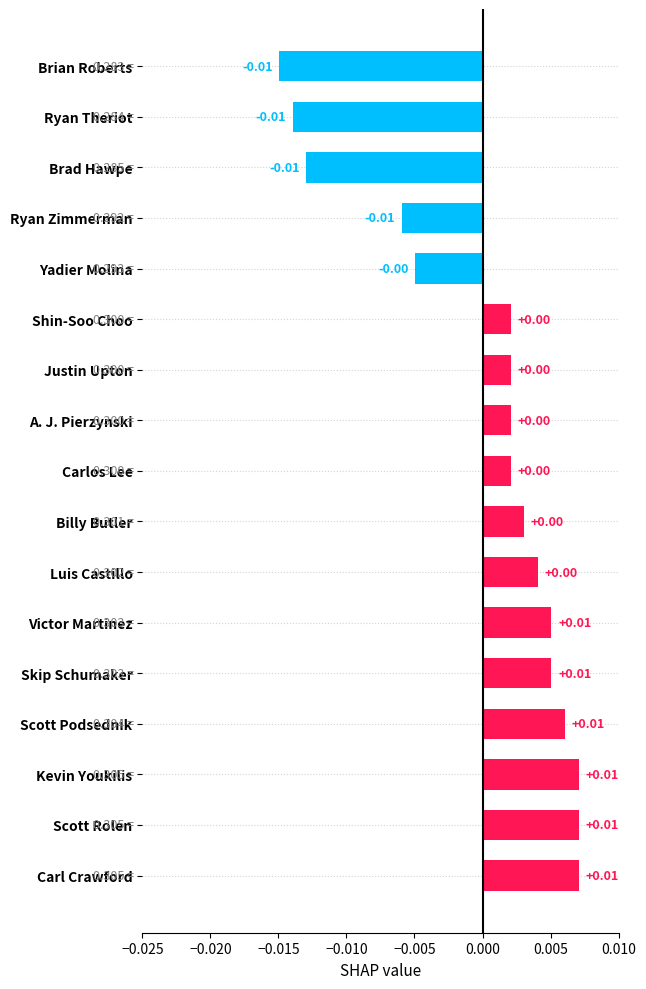

Which has a higher value, Scott Rolen or Luis Castillo?

Scott Rolen